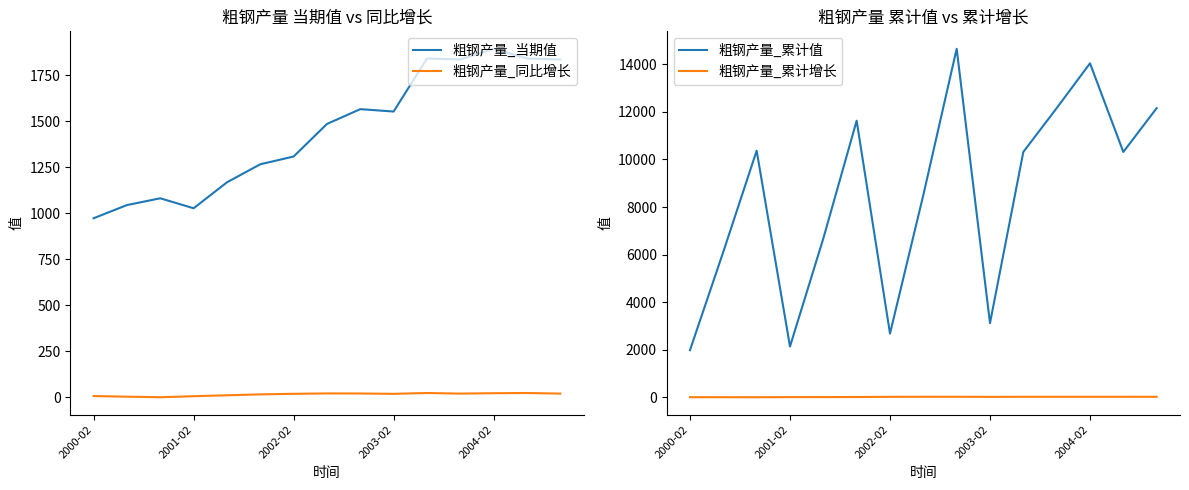

Which series ends up on top after the final intersection of 粗钢产量_累计增长 and 粗钢产量_同比增长?

粗钢产量_累计增长